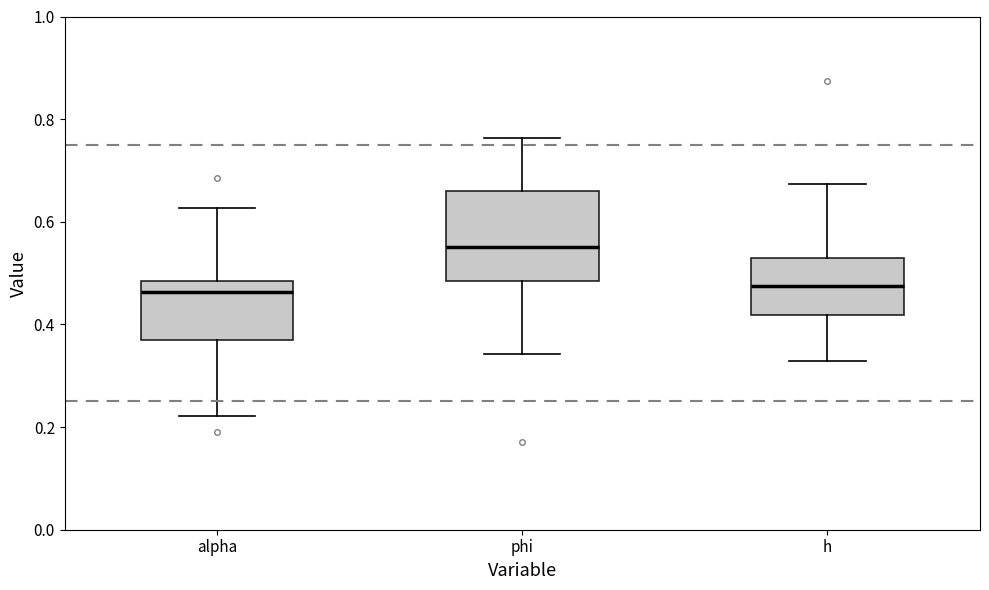

Reading left to right, transcribe this box plot: for each box, give where its median line is, the range the box spans, and where its two whiskers end, as read against the y-axis. The values are not printed on the chart, so give them approximately, as read against the axis.

alpha: median 0.46, box 0.36 to 0.48, whiskers 0.22 to 0.62
phi: median 0.56, box 0.48 to 0.66, whiskers 0.34 to 0.76
h: median 0.48, box 0.42 to 0.52, whiskers 0.32 to 0.68